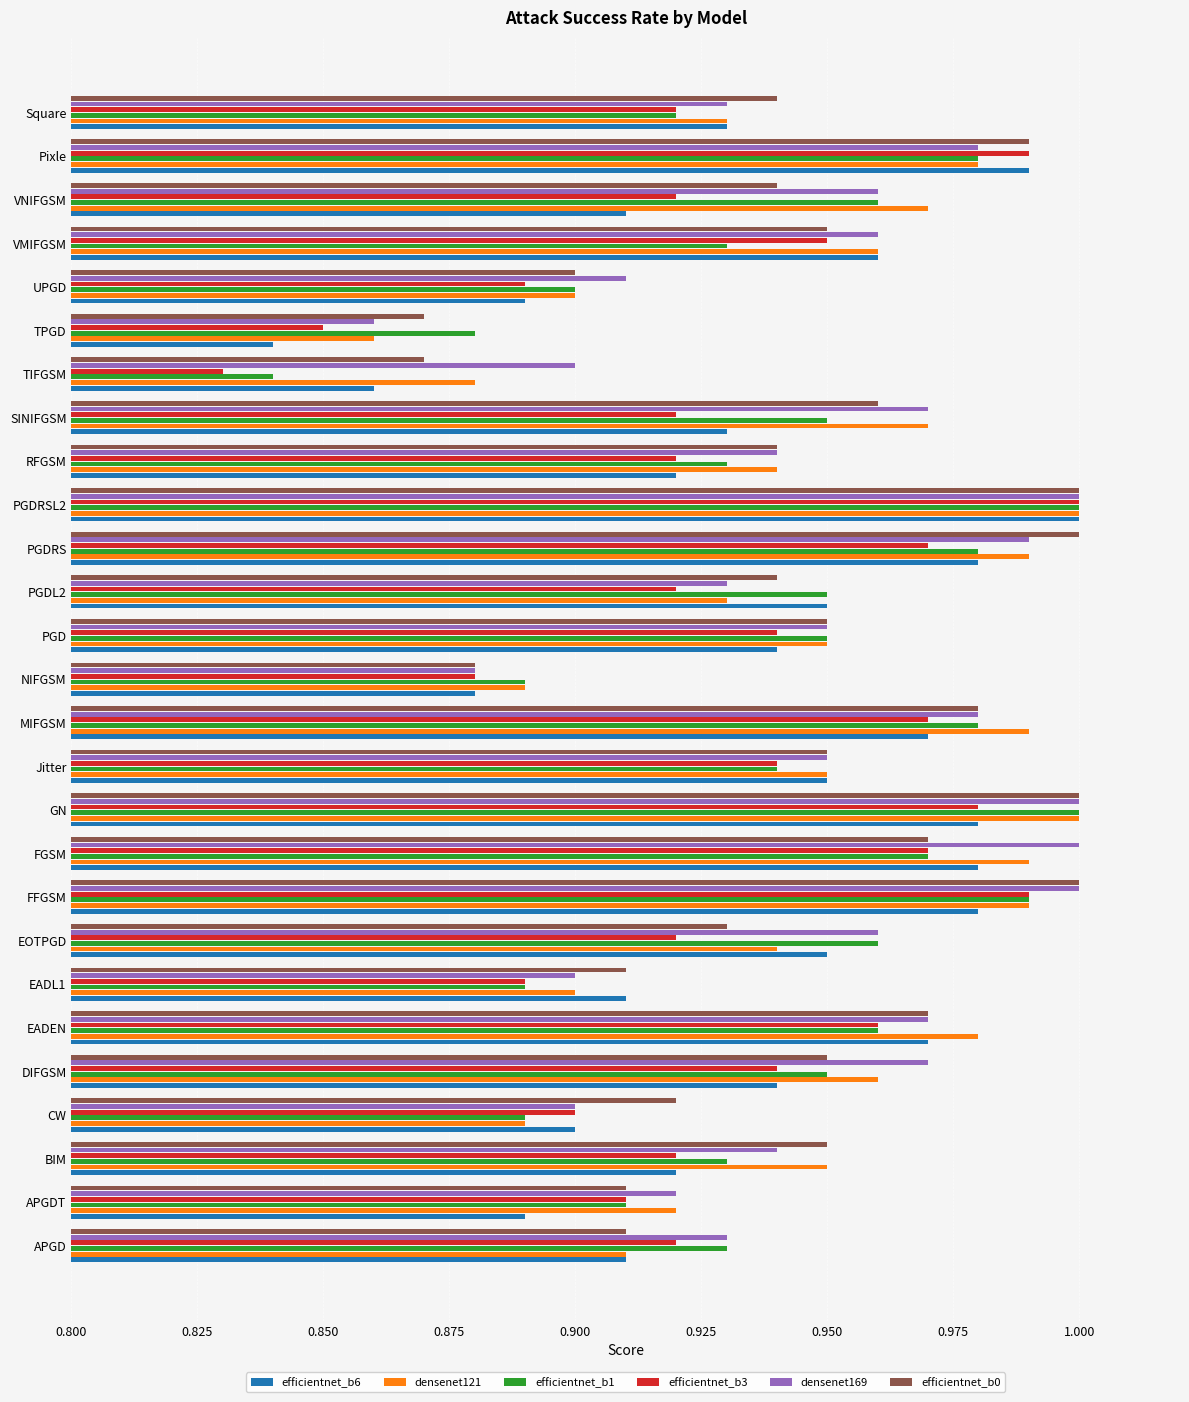

Which series has the widest spread of values?

efficientnet_b3